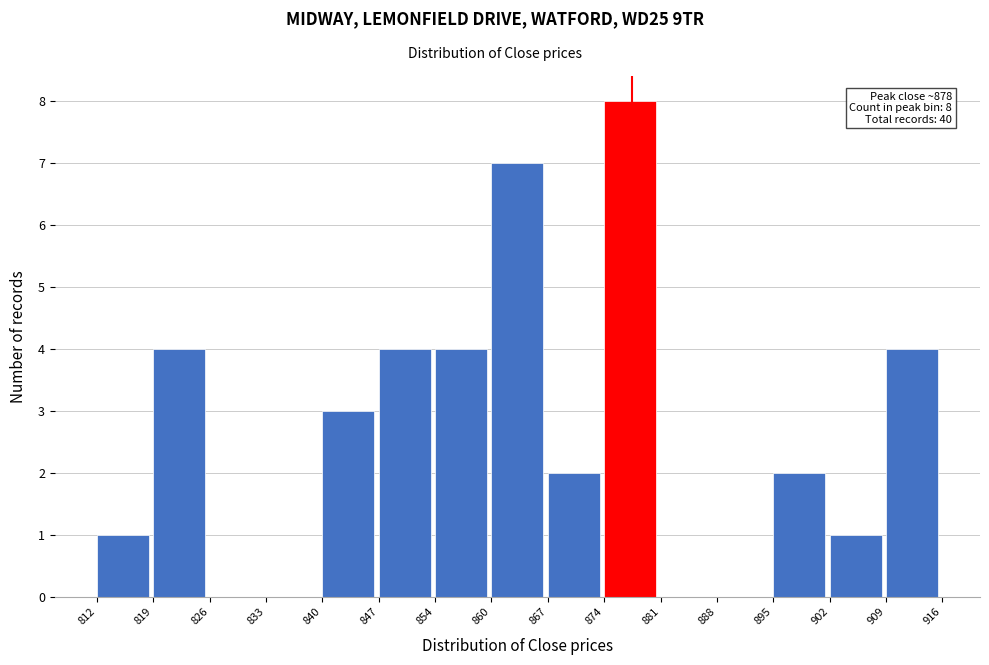

Which range on the x-axis has the tallest bar?

874 to 881